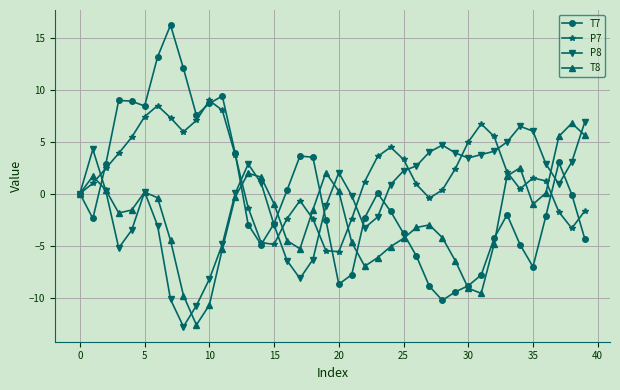

True or false: P7 has more than 0 interior local peaks.

True